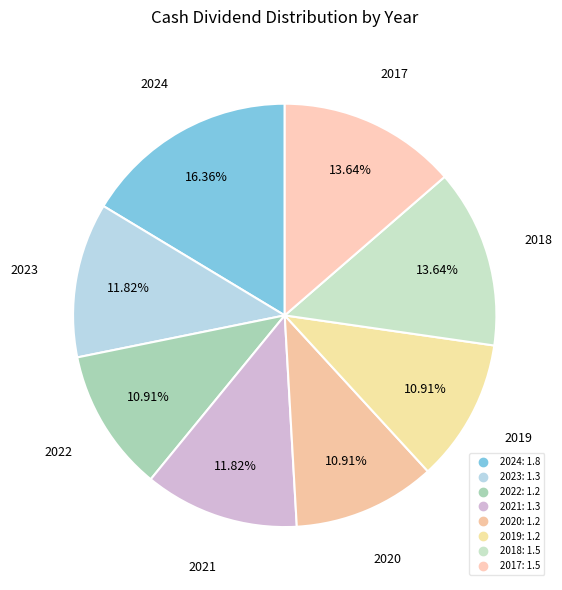

Rank the categories by value from lowest to highest.

2022, 2020, 2019, 2023, 2021, 2018, 2017, 2024